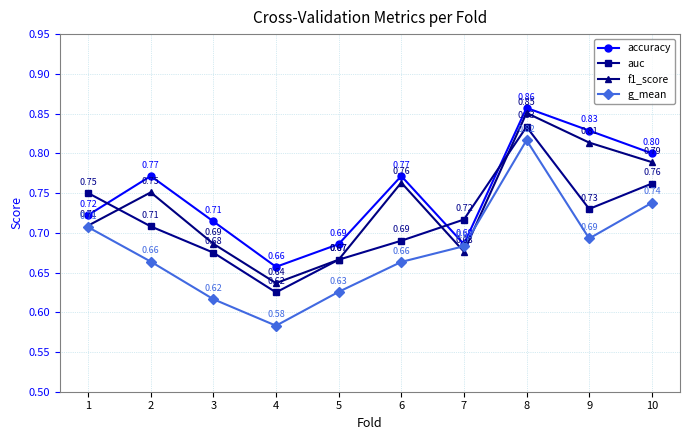

How many categories are shown in the chart?

10